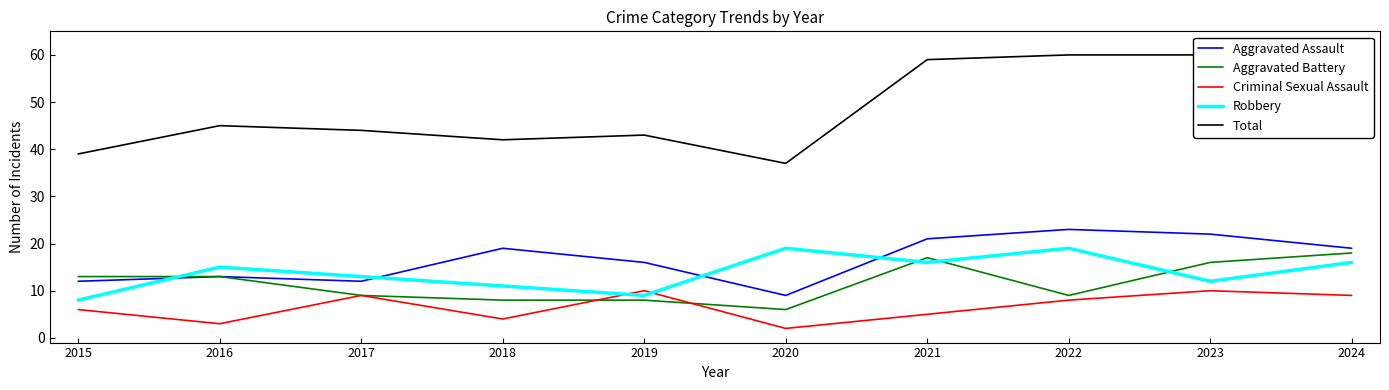

True or false: Aggravated Assault and Total cross at least once.

False